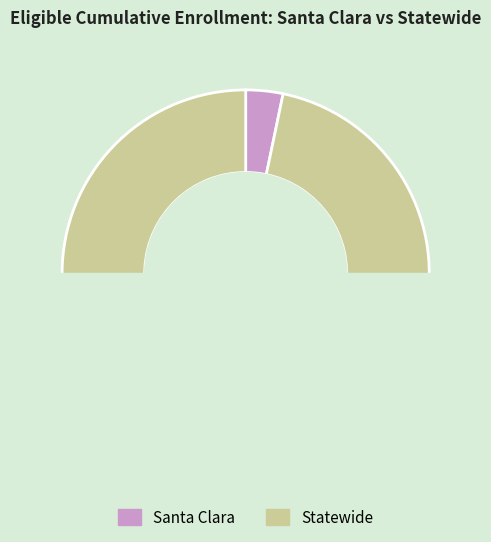

To the nearest percent, what is the average slice percentage?

50%